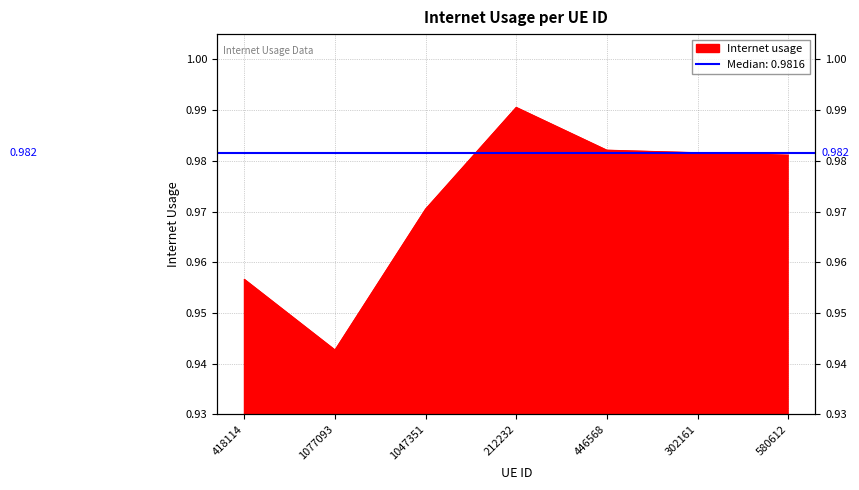

How many series are shown in this chart?

1